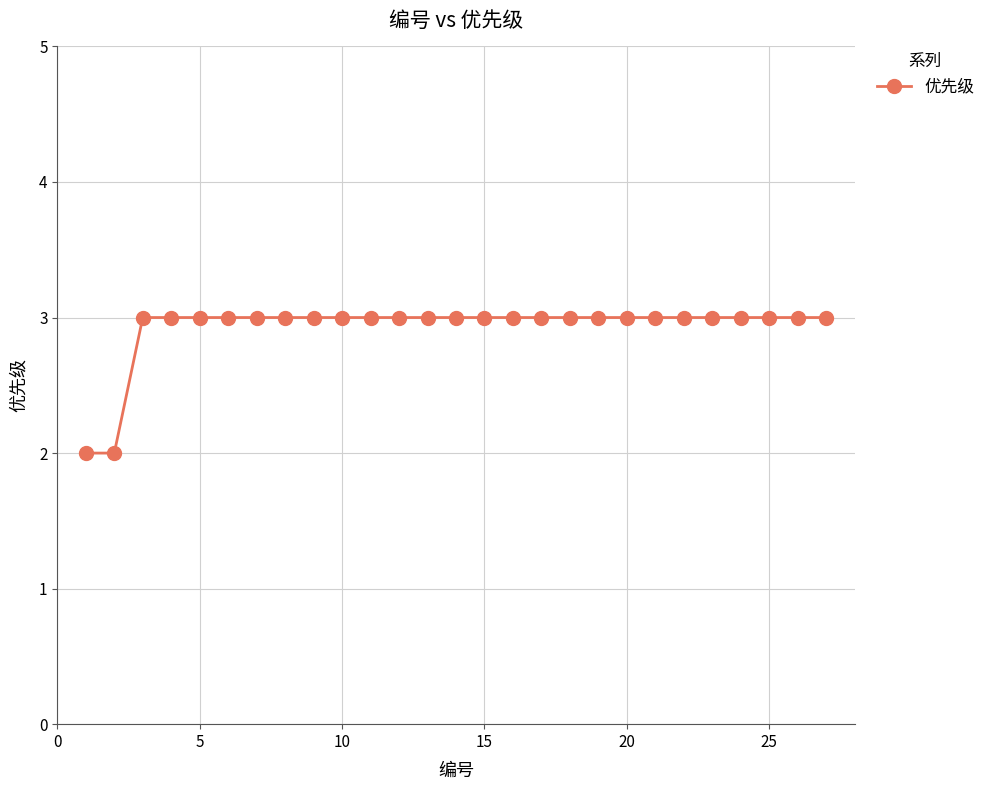

What is the average value?

3